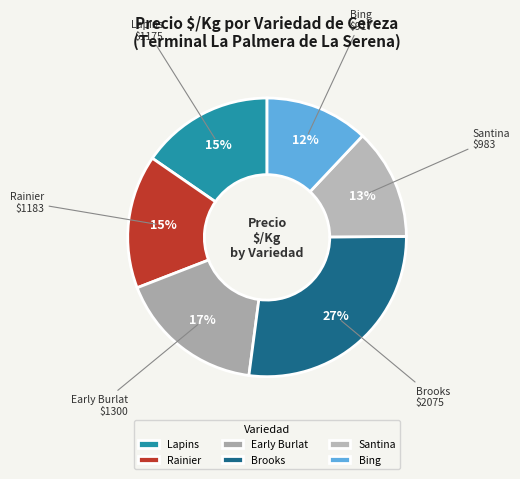

Is it true that Bing is 5% of the pie?

False